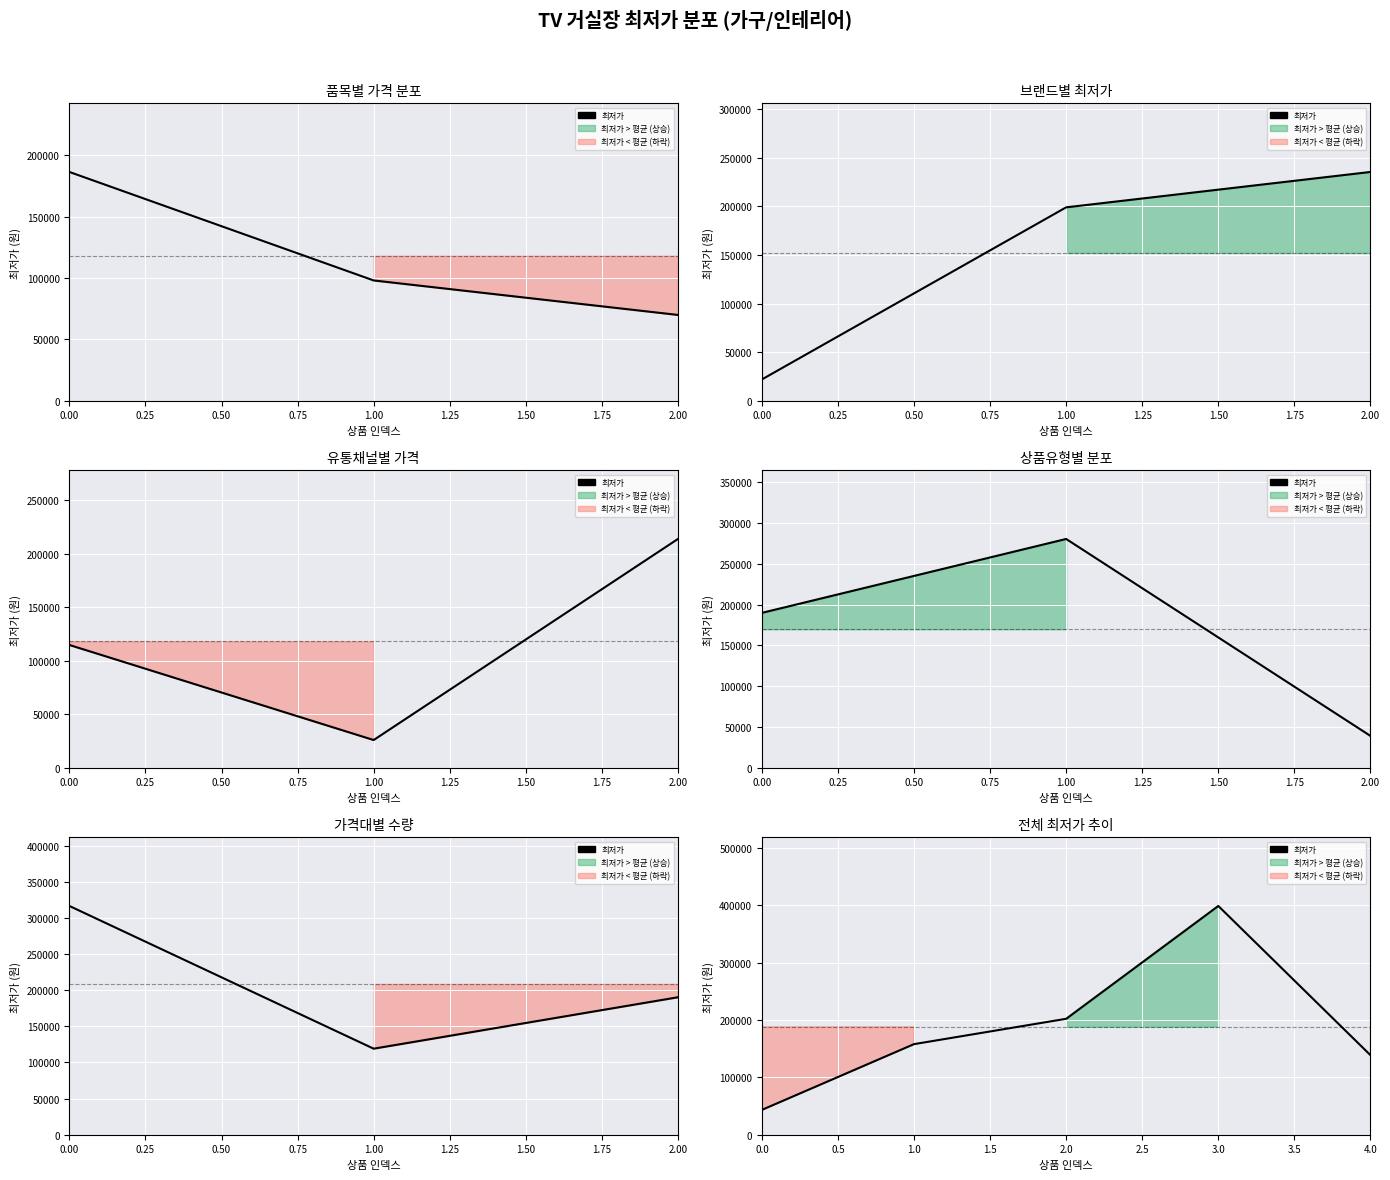

What is the maximum value shown in the chart?

399000